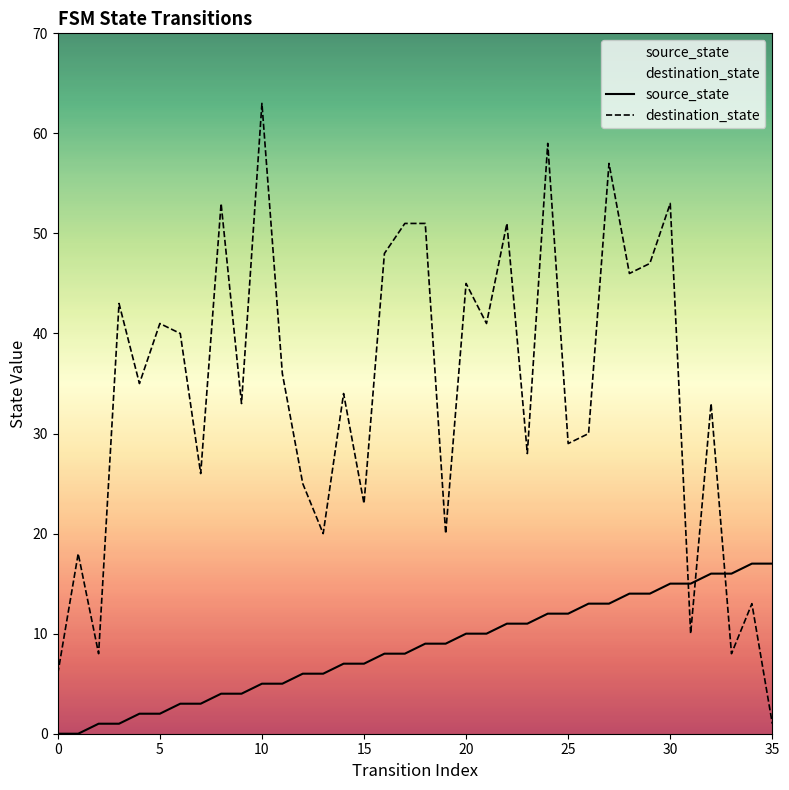

What is the total value across all series at 13?

26